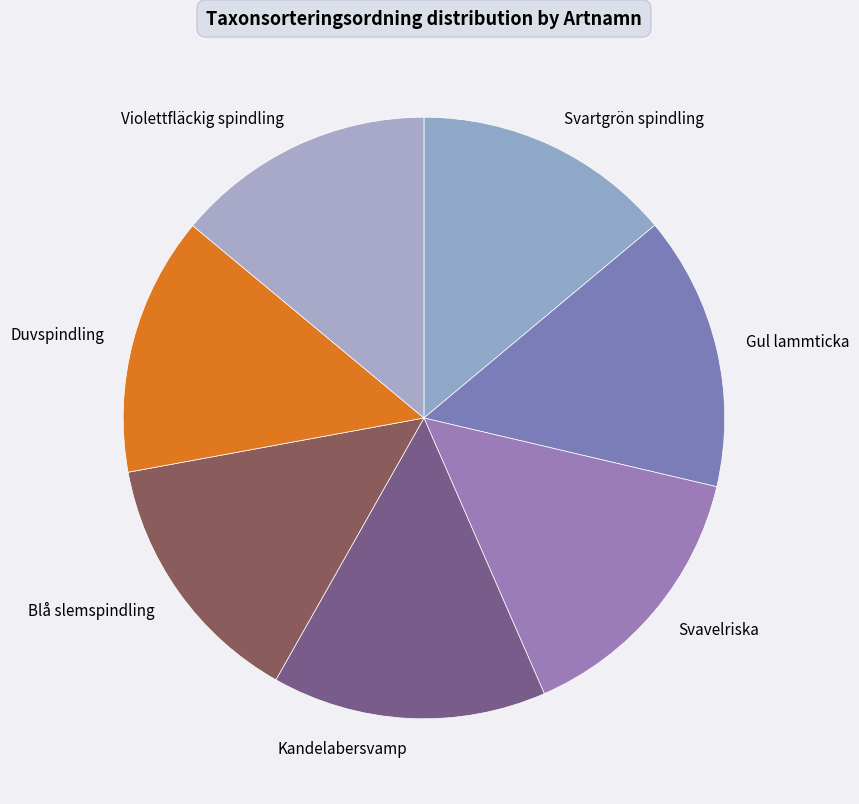

Approximately how many times larger is the value at Svavelriska compared to Gul lammticka?

1.0